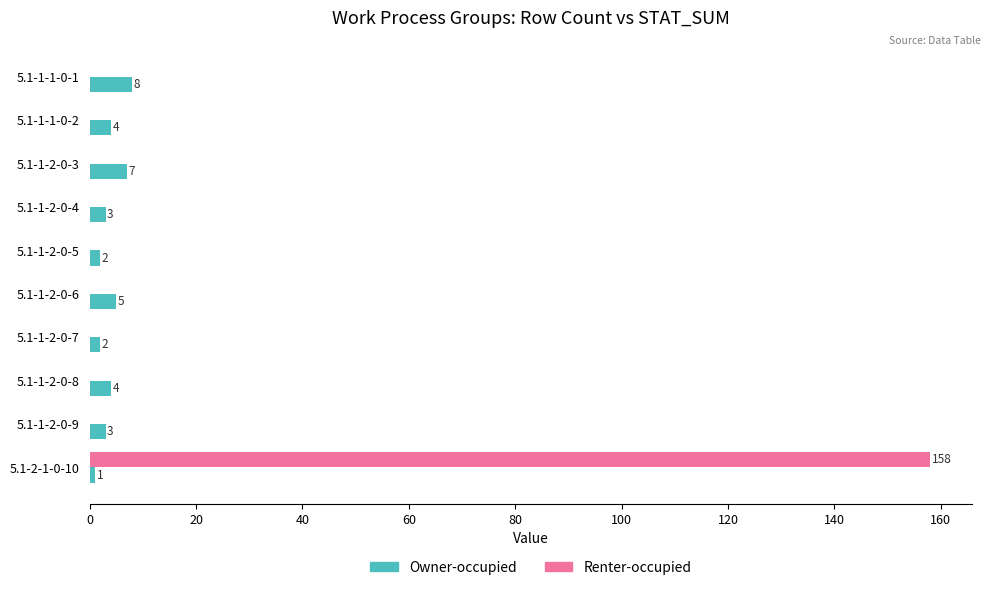

Which series has the largest total across all categories?

Renter-occupied